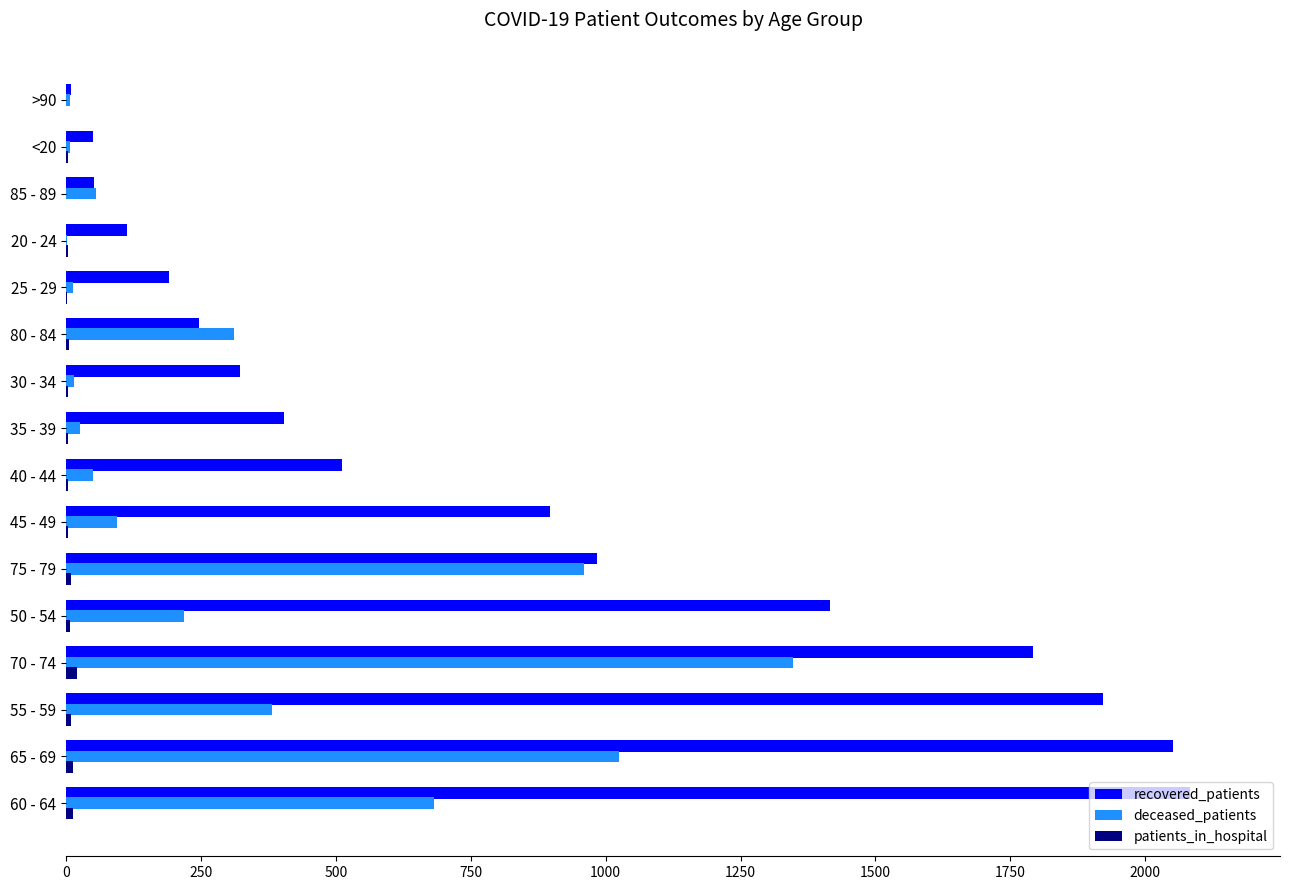

The value of recovered_patients at 45 - 49 is 360. True or false?

False